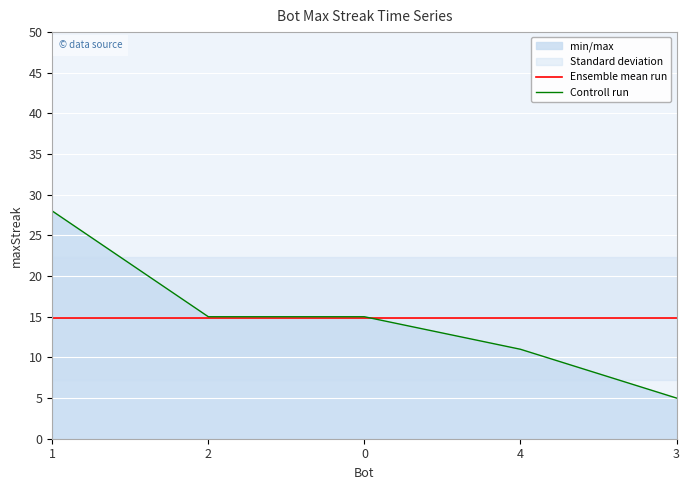

How many lines are shown in the chart?

2